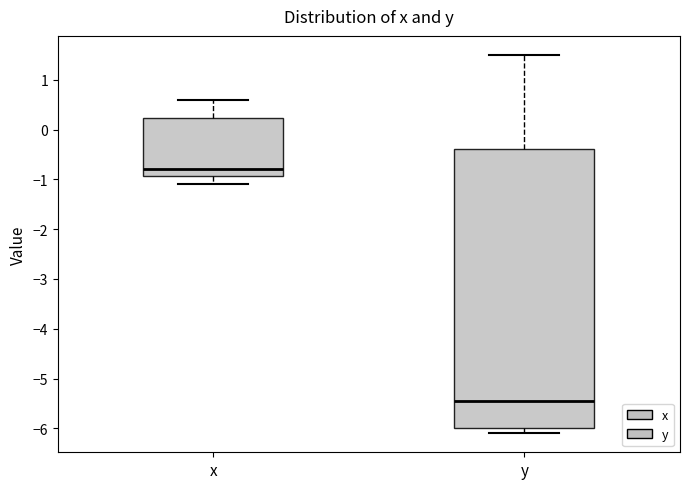

Where does the upper whisker of the box for x end on the y-axis? The values are not printed on the chart, so give them approximately, as read against the axis.

0.6